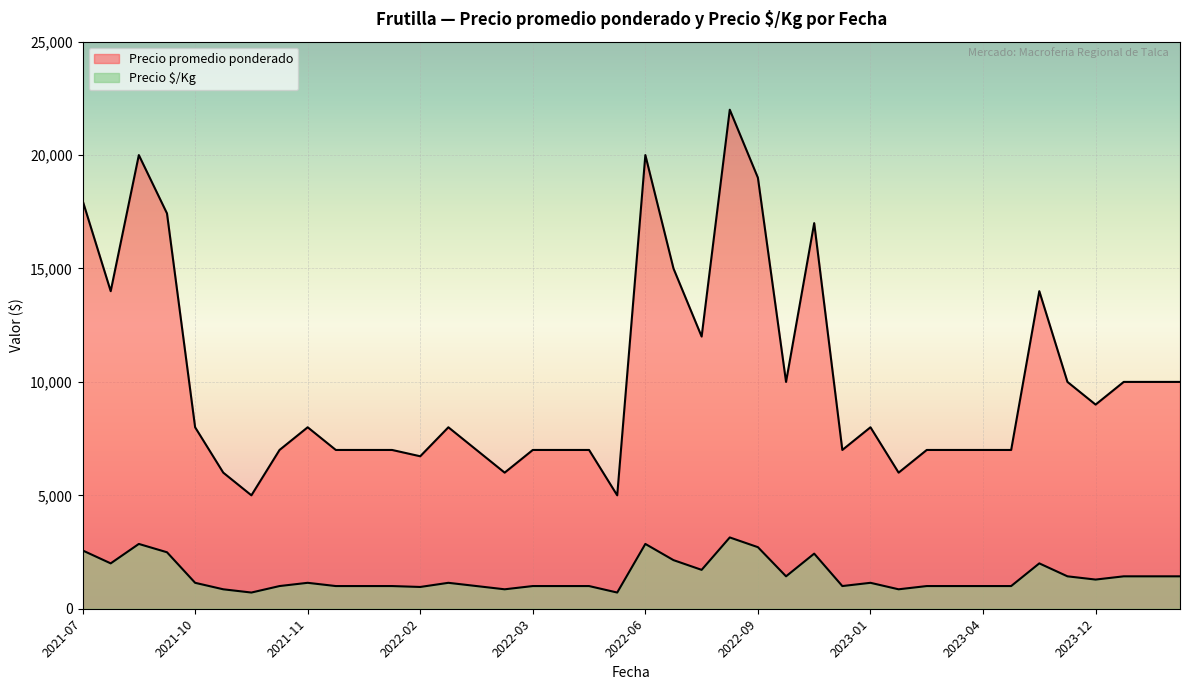

What are all the series names shown in the legend?

Precio promedio ponderado, Precio $/Kg